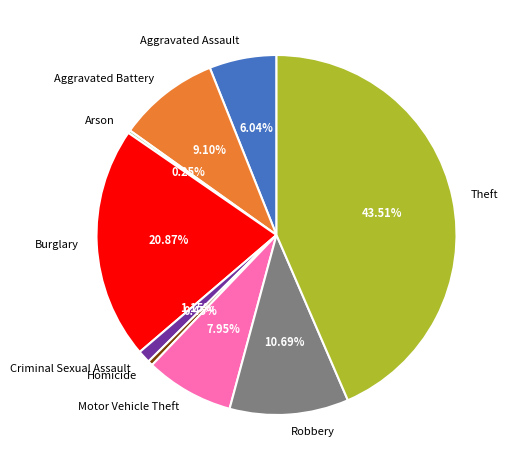

Approximately how many times larger is the value at Theft compared to Homicide?

97.7